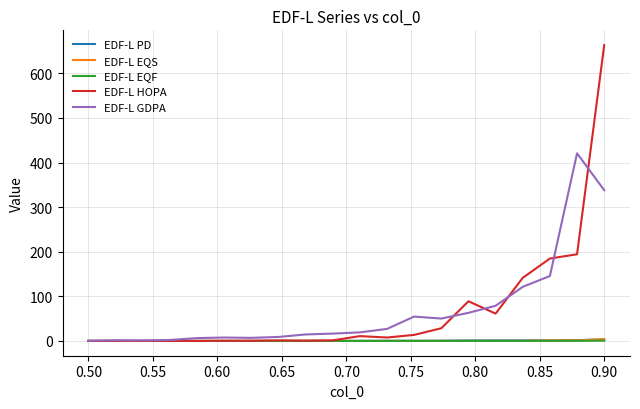

What is the greatest value displayed?

663.3